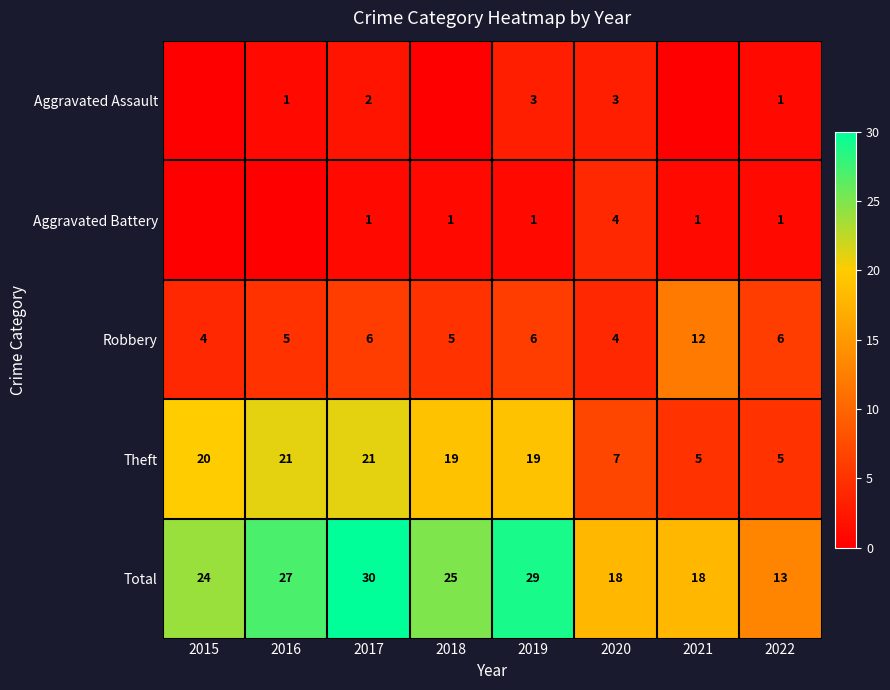

Count the number of categories in the chart.

8